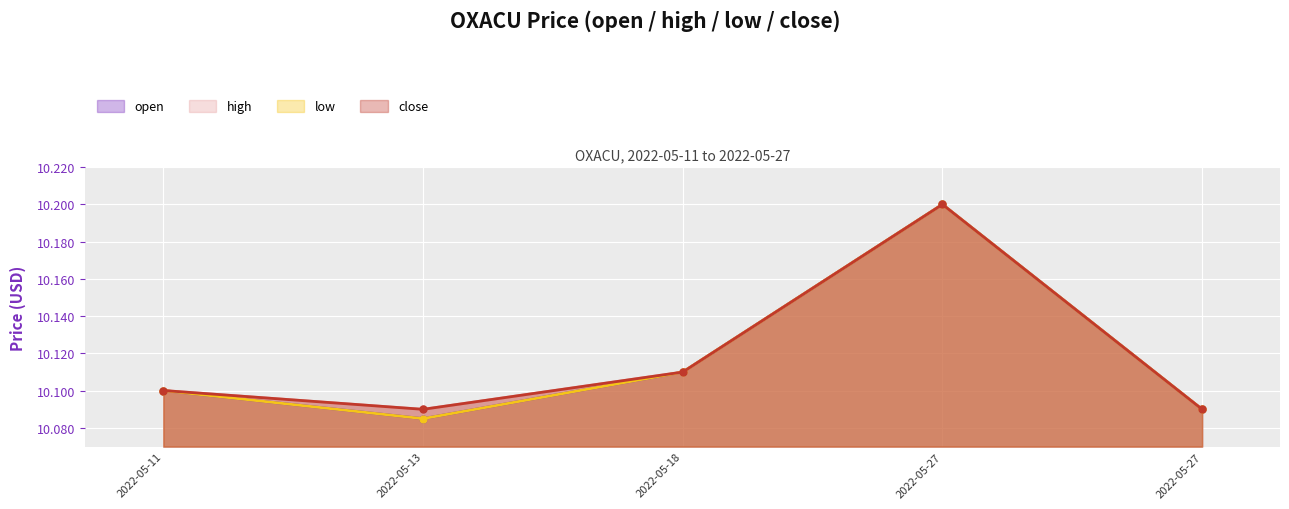

Which label corresponds to the largest value in the chart?

2022-05-27